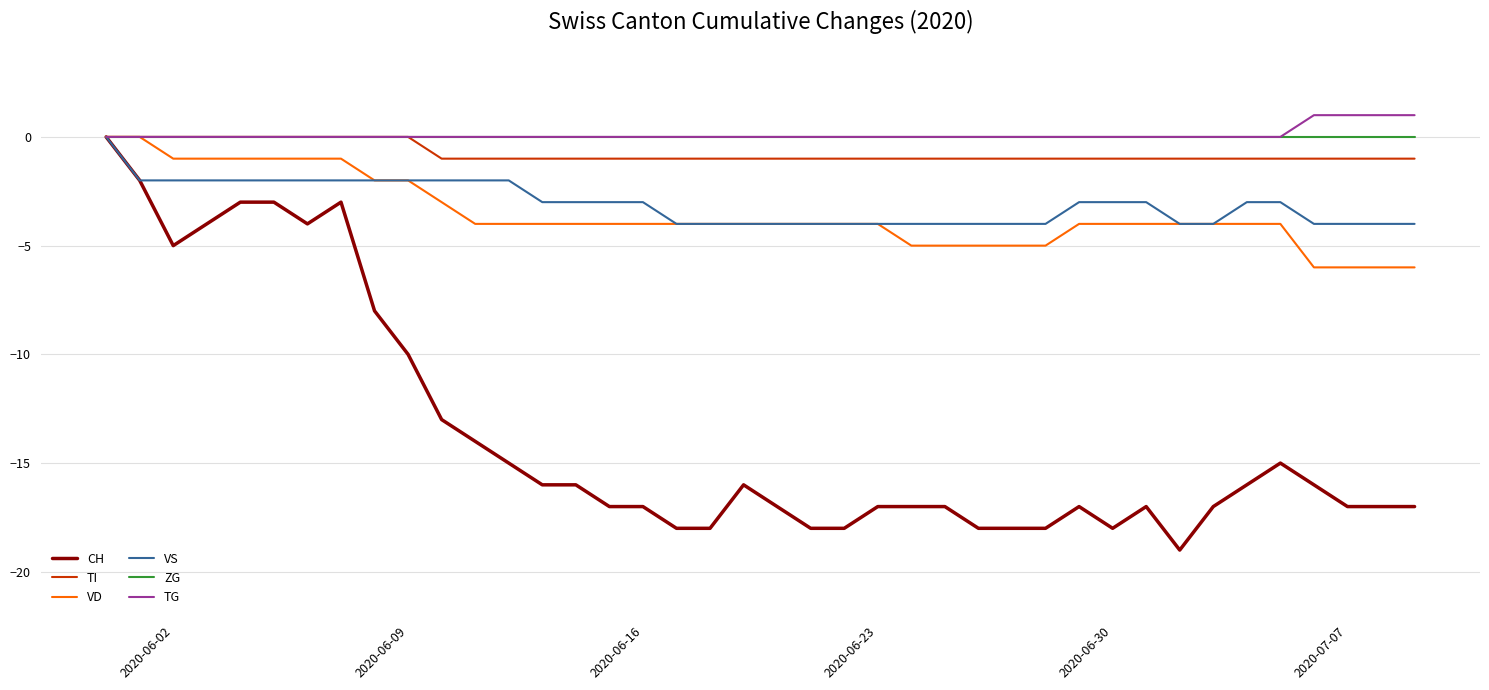

What is the minimum value shown in the chart?

-19